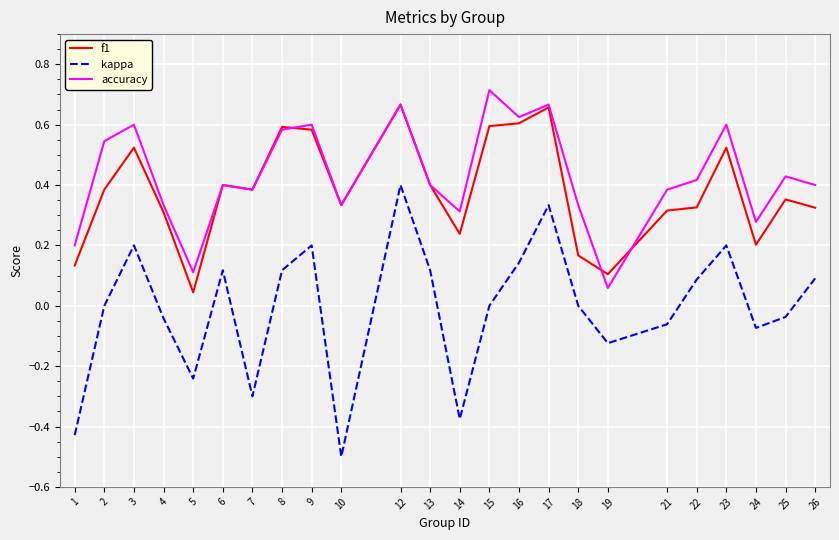

True or false: f1 and kappa cross at least once.

False